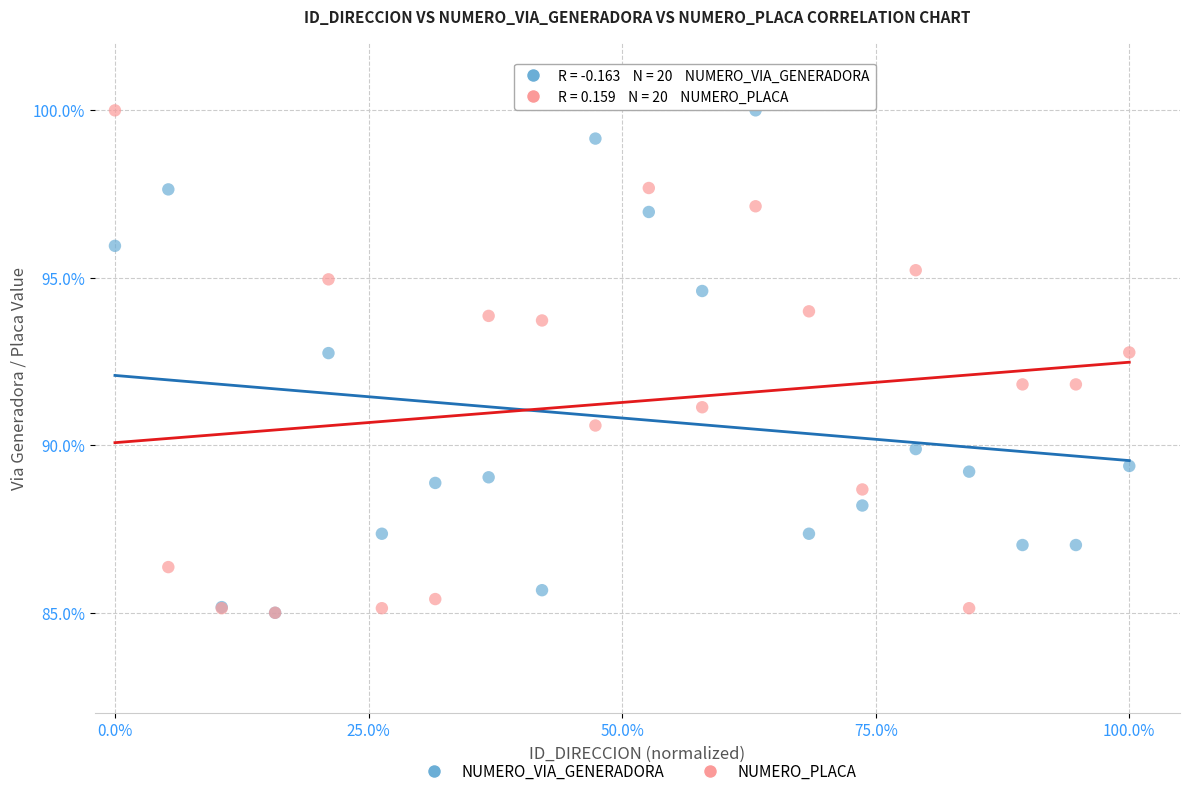

What are all the series names shown in the legend?

NUMERO_VIA_GENERADORA, NUMERO_PLACA